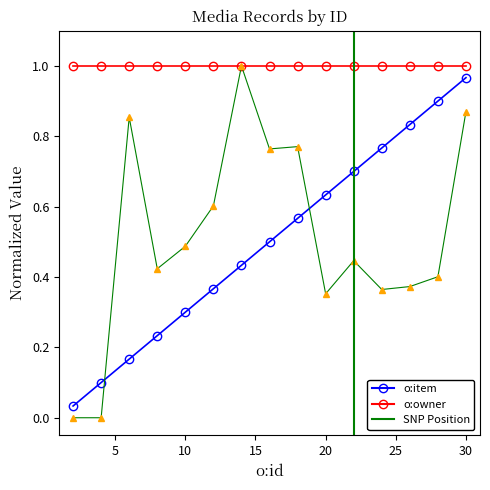

Which series ends up on top after the final intersection of o:size and o:item?

o:item